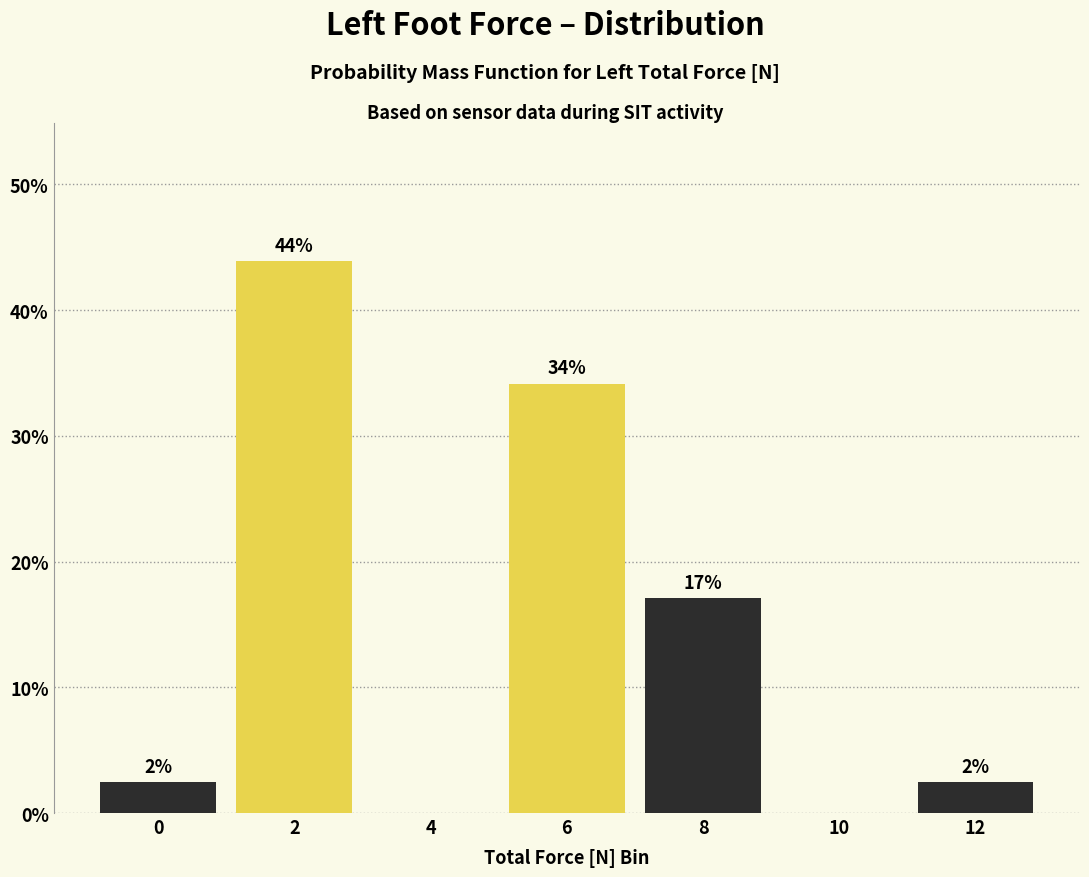

Which has a higher value, 10 or 12?

12